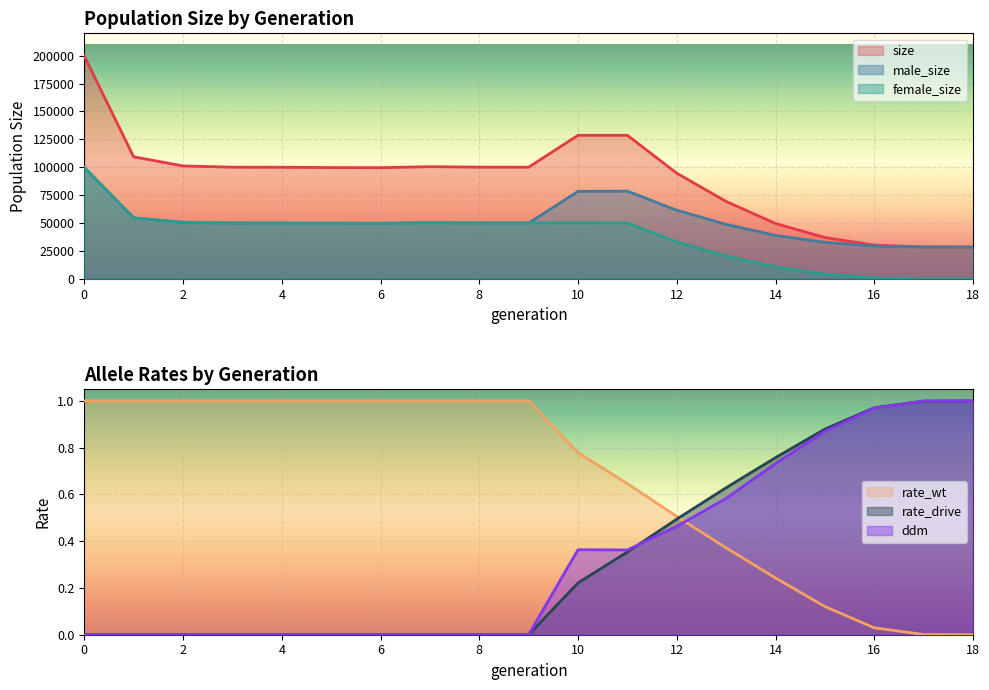

True or false: female_size has a value of 80257 at 1.

False